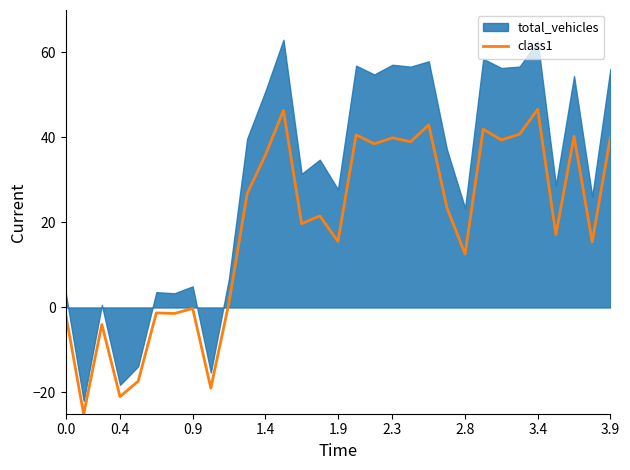

What is the maximum value for class1?

46.6